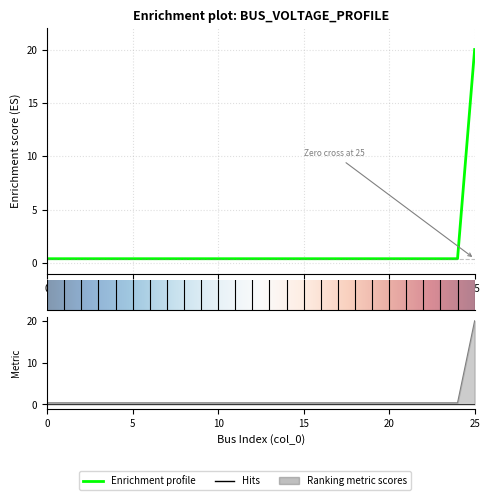

Count the number of categories in the chart.

26